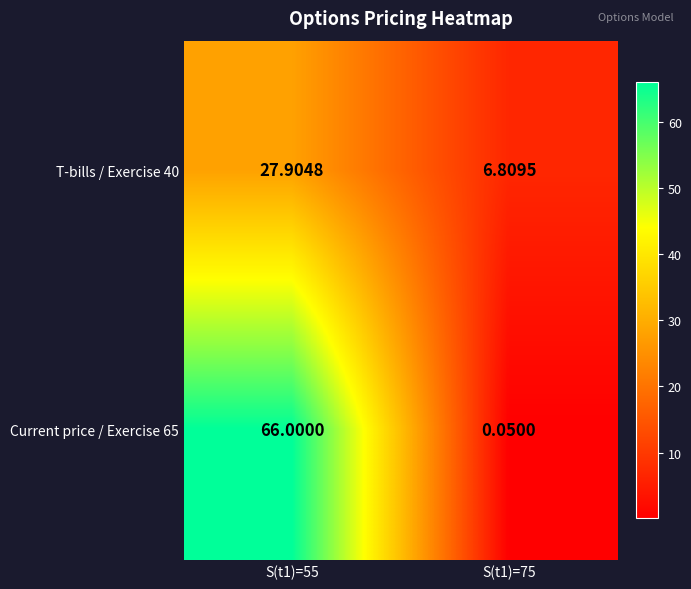

Is the value of Current price / Exercise 65 at S(t1)=55 greater than the value of T-bills / Exercise 40 at S(t1)=55?

Yes